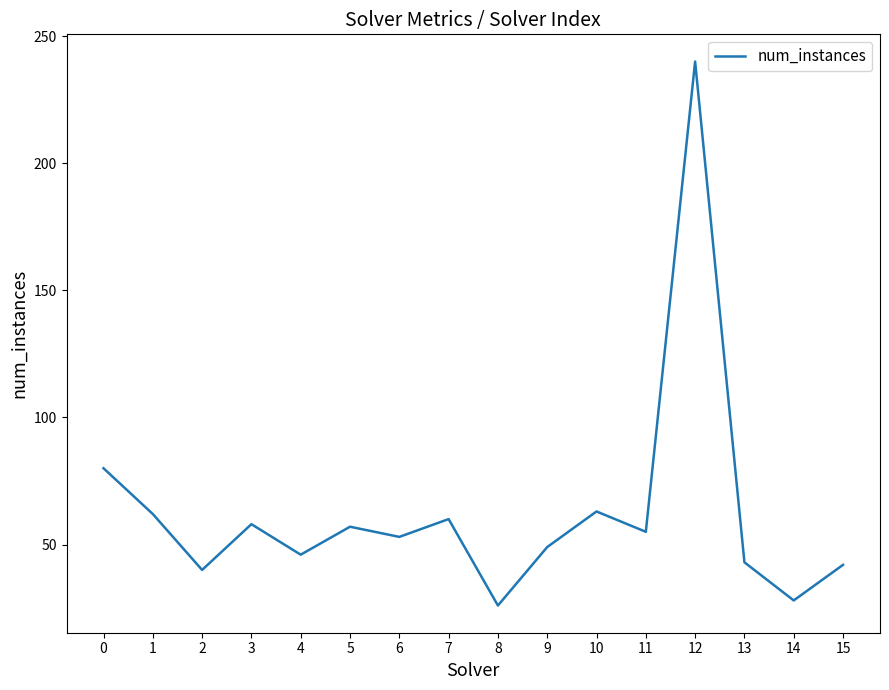

Reading right to left, extract all data points from this chart.

15=42	14=28	13=43	12=240	11=55	10=63	9=49	8=26	7=60	6=53	5=57	4=46	3=58	2=40	1=62	0=80